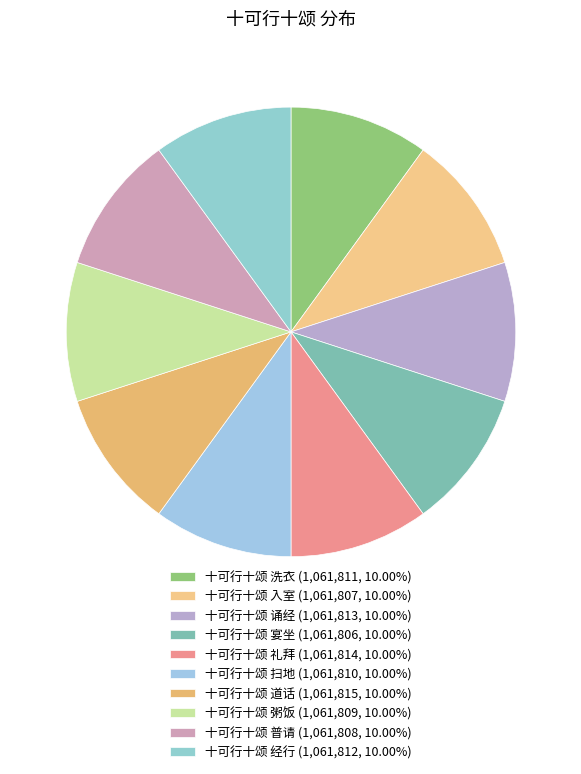

To the nearest percent, what is the average slice percentage?

10%